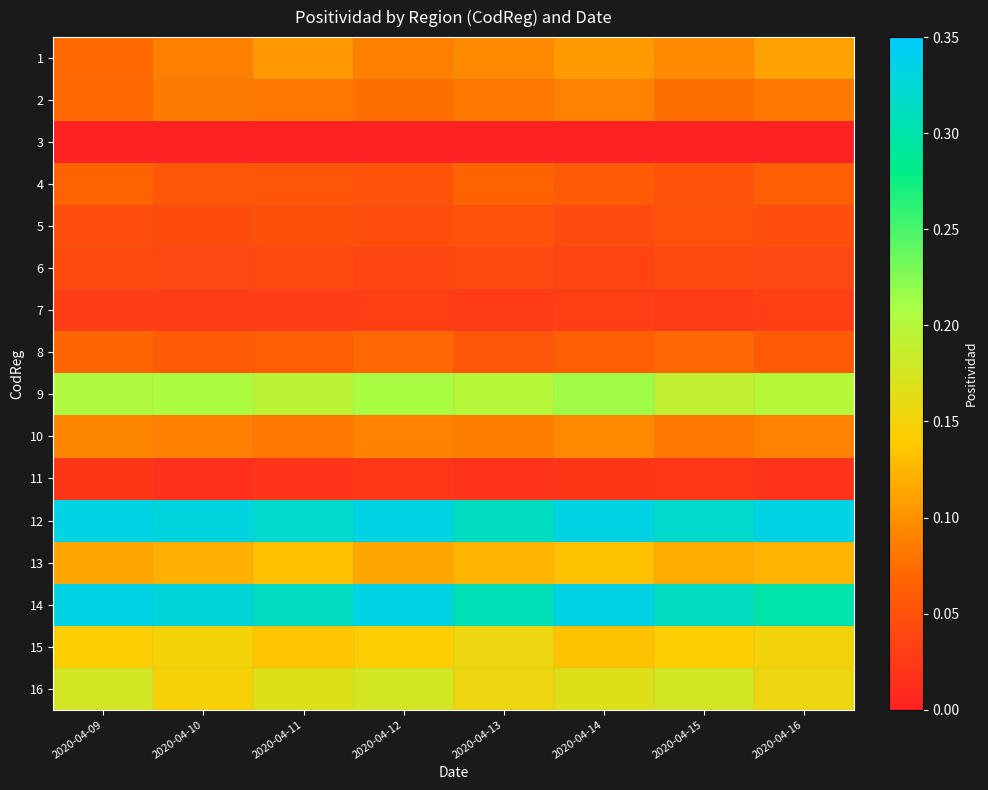

Reading right to left, extract all data points from this chart.

1: 2020-04-16=0.1	2020-04-15=0.1	2020-04-14=0.1	2020-04-13=0.1	2020-04-12=0.1	2020-04-11=0.1	2020-04-10=0.1	2020-04-09=0.1
2: 2020-04-16=0.1	2020-04-15=0.1	2020-04-14=0.1	2020-04-13=0.1	2020-04-12=0.1	2020-04-11=0.1	2020-04-10=0.1	2020-04-09=0.1
3: 2020-04-16=0.0	2020-04-15=0.0	2020-04-14=0.0	2020-04-13=0.0	2020-04-12=0.0	2020-04-11=0.0	2020-04-10=0.0	2020-04-09=0.0
4: 2020-04-16=0.1	2020-04-15=0.1	2020-04-14=0.1	2020-04-13=0.1	2020-04-12=0.1	2020-04-11=0.1	2020-04-10=0.1	2020-04-09=0.1
5: 2020-04-16=0.0	2020-04-15=0.1	2020-04-14=0.0	2020-04-13=0.1	2020-04-12=0.0	2020-04-11=0.0	2020-04-10=0.0	2020-04-09=0.0
6: 2020-04-16=0.0	2020-04-15=0.0	2020-04-14=0.0	2020-04-13=0.0	2020-04-12=0.0	2020-04-11=0.0	2020-04-10=0.0	2020-04-09=0.0
7: 2020-04-16=0.0	2020-04-15=0.0	2020-04-14=0.0	2020-04-13=0.0	2020-04-12=0.0	2020-04-11=0.0	2020-04-10=0.0	2020-04-09=0.0
8: 2020-04-16=0.1	2020-04-15=0.1	2020-04-14=0.1	2020-04-13=0.1	2020-04-12=0.1	2020-04-11=0.1	2020-04-10=0.1	2020-04-09=0.1
9: 2020-04-16=0.2	2020-04-15=0.2	2020-04-14=0.2	2020-04-13=0.2	2020-04-12=0.2	2020-04-11=0.2	2020-04-10=0.2	2020-04-09=0.2
10: 2020-04-16=0.1	2020-04-15=0.1	2020-04-14=0.1	2020-04-13=0.1	2020-04-12=0.1	2020-04-11=0.1	2020-04-10=0.1	2020-04-09=0.1
11: 2020-04-16=0.0	2020-04-15=0.0	2020-04-14=0.0	2020-04-13=0.0	2020-04-12=0.0	2020-04-11=0.0	2020-04-10=0.0	2020-04-09=0.0
12: 2020-04-16=0.3	2020-04-15=0.3	2020-04-14=0.3	2020-04-13=0.3	2020-04-12=0.3	2020-04-11=0.3	2020-04-10=0.3	2020-04-09=0.3
13: 2020-04-16=0.1	2020-04-15=0.1	2020-04-14=0.1	2020-04-13=0.1	2020-04-12=0.1	2020-04-11=0.1	2020-04-10=0.1	2020-04-09=0.1
14: 2020-04-16=0.3	2020-04-15=0.3	2020-04-14=0.3	2020-04-13=0.3	2020-04-12=0.3	2020-04-11=0.3	2020-04-10=0.3	2020-04-09=0.3
15: 2020-04-16=0.1	2020-04-15=0.1	2020-04-14=0.1	2020-04-13=0.2	2020-04-12=0.1	2020-04-11=0.1	2020-04-10=0.1	2020-04-09=0.1
16: 2020-04-16=0.2	2020-04-15=0.2	2020-04-14=0.2	2020-04-13=0.2	2020-04-12=0.2	2020-04-11=0.2	2020-04-10=0.1	2020-04-09=0.2